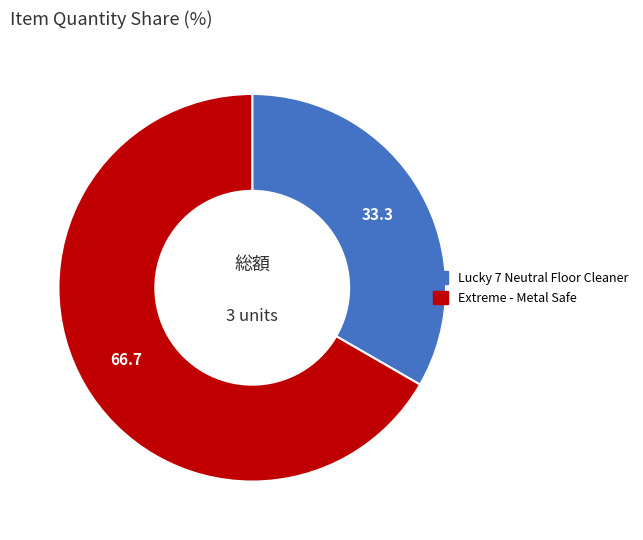

Which category has the smallest portion of the pie?

Lucky 7 Neutral Floor Cleaner